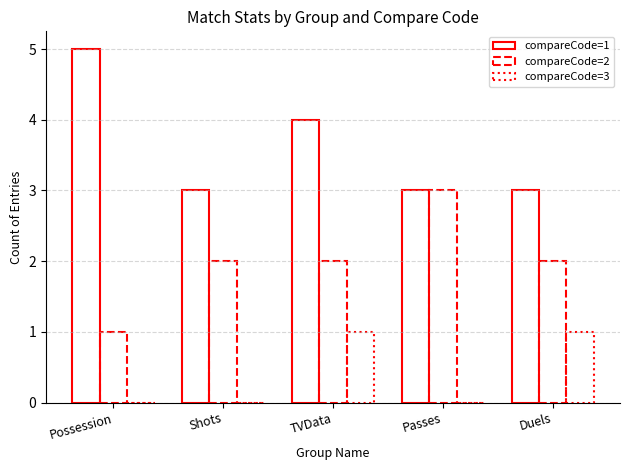

At how many categories does at least one series exceed 0?

5